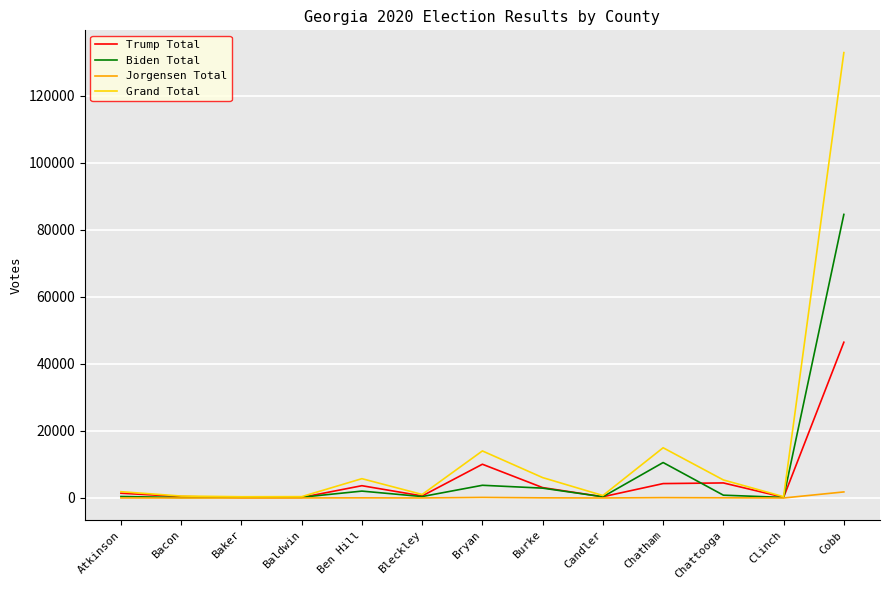

At which category is the sum across all series the highest?

Cobb